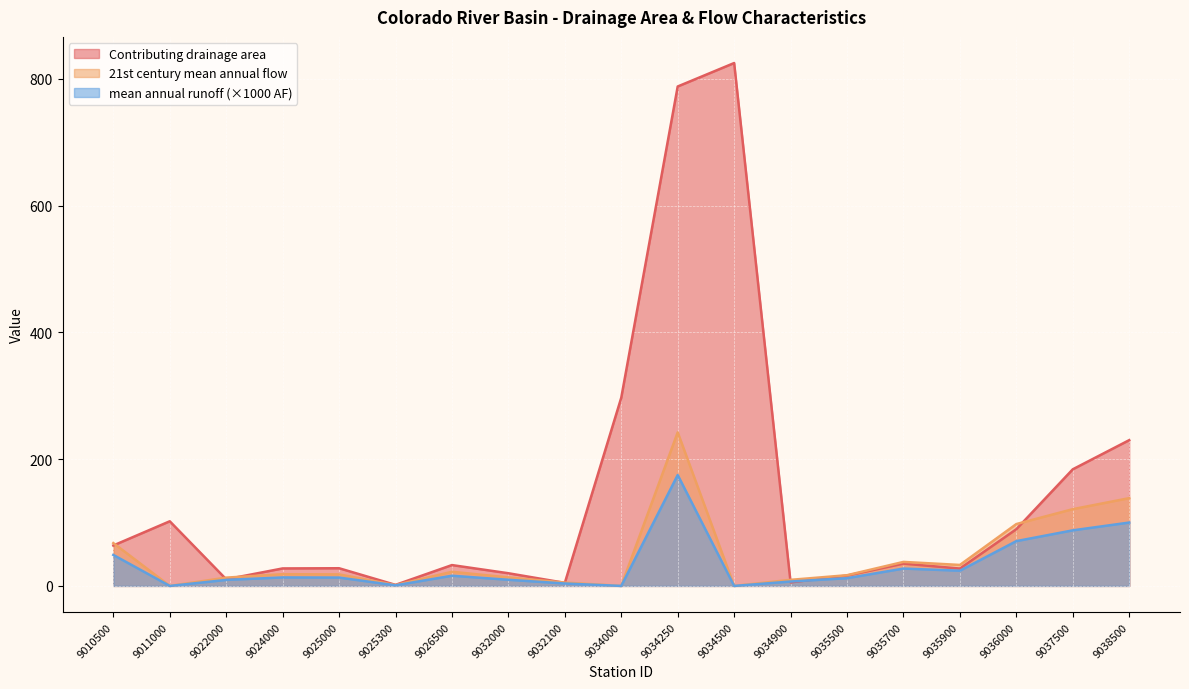

Rank the series at 9011000 from lowest to highest value.

21st century mean annual flow, mean annual runoff, in AF, Contributing drainage area